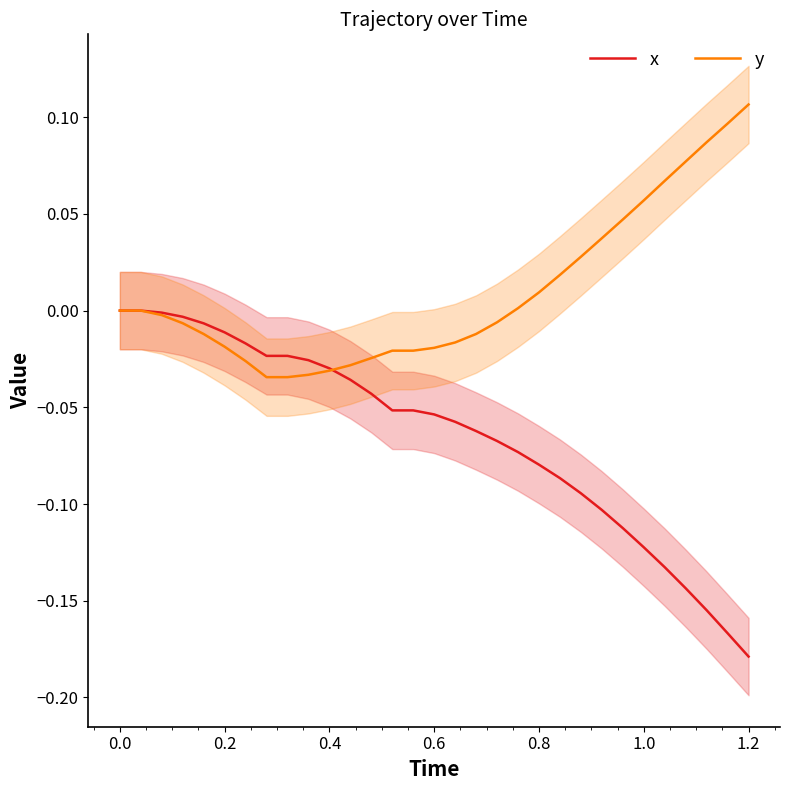

Which category has the highest value in the y series?

1.2